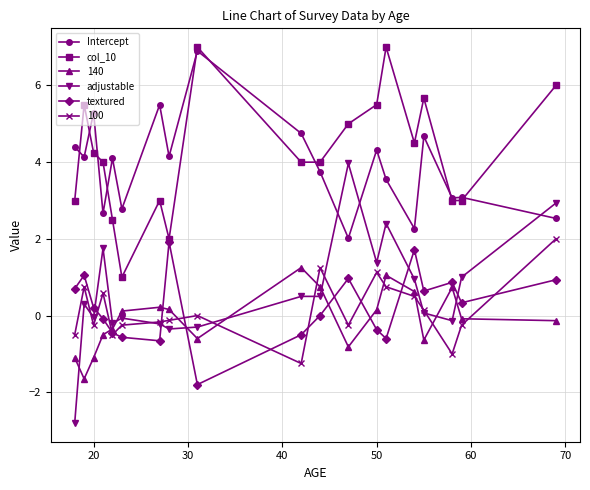

What is the value of the adjustable point at the 9th from the left?

-0.3